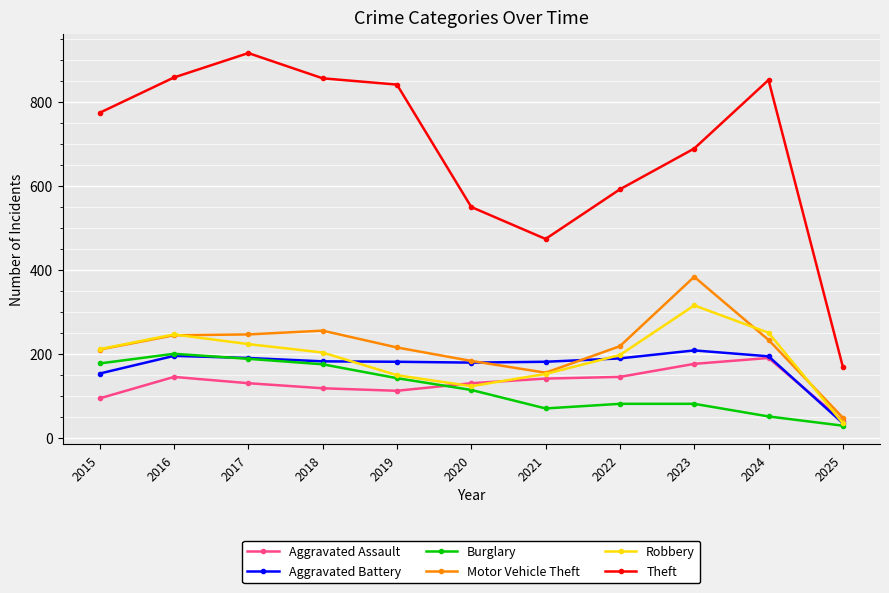

Which series changed the most between 2019 and 2021?

Theft